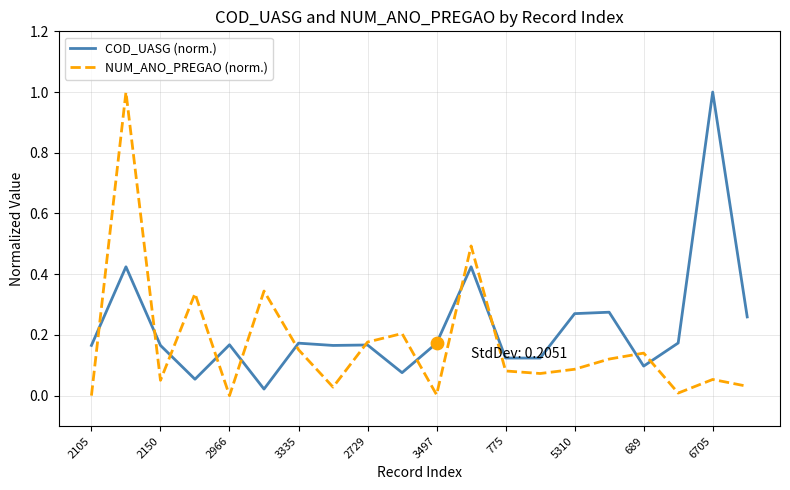

List the series in order of their overall mean, lowest first.

NUM_ANO_PREGAO (norm.), COD_UASG (norm.)